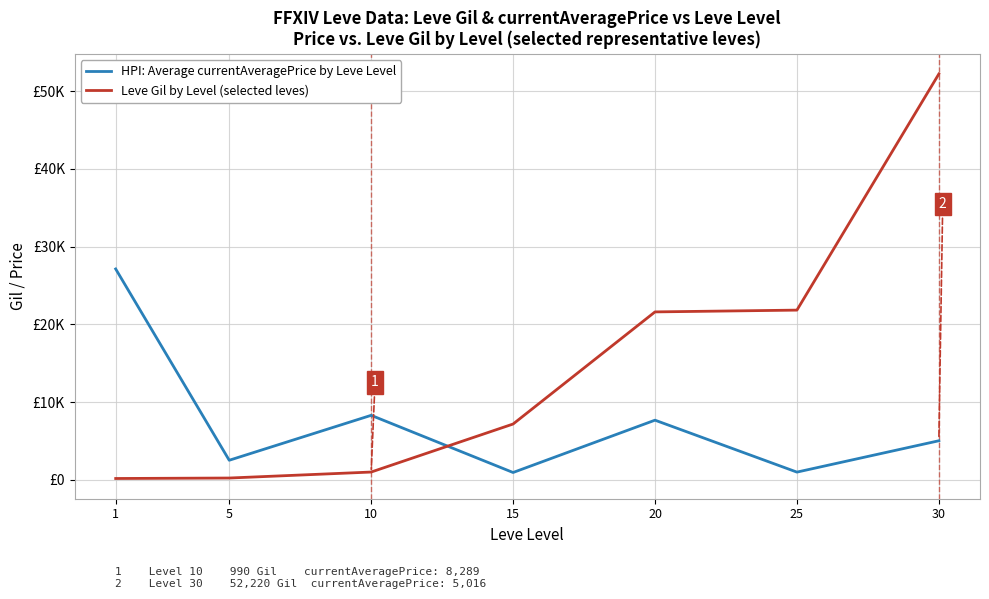

How many intersections are there between Leve Gil by Level (selected leves) and HPI: Average currentAveragePrice by Leve Level?

1